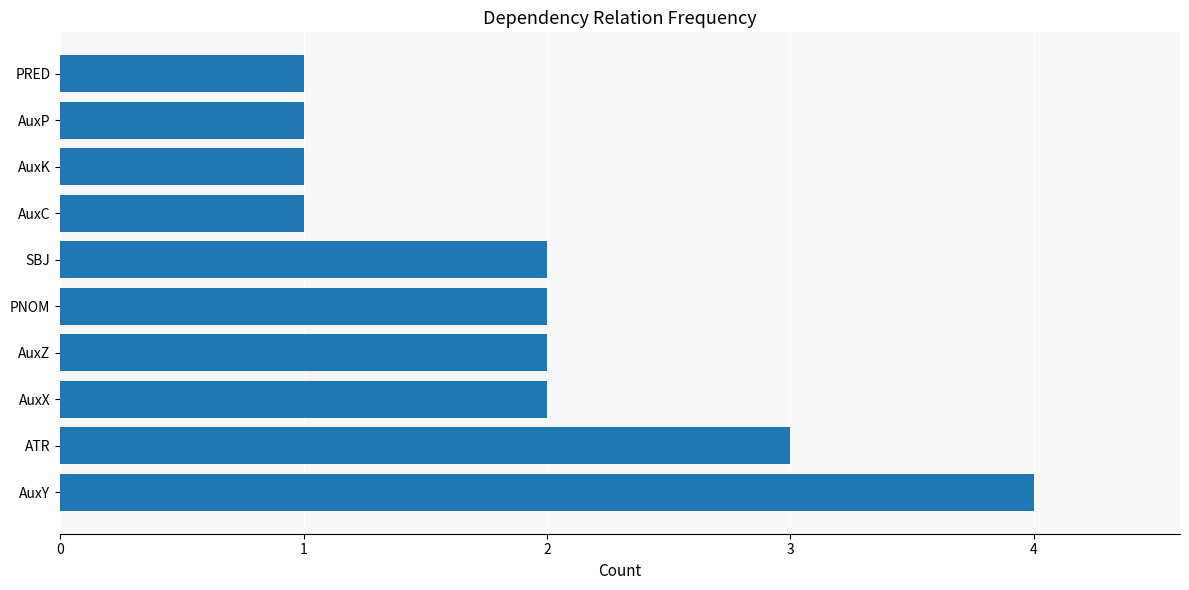

Which has a higher value, SBJ or AuxK?

SBJ